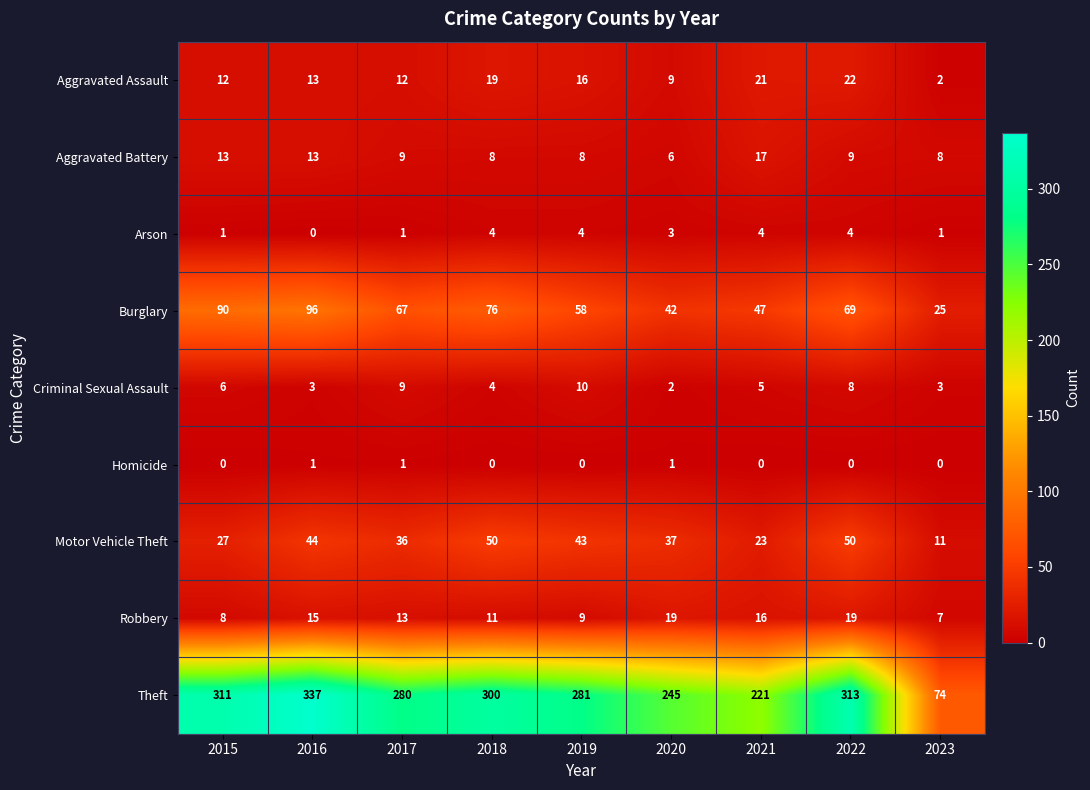

Which series changed the most between 2018 and 2021?

Theft